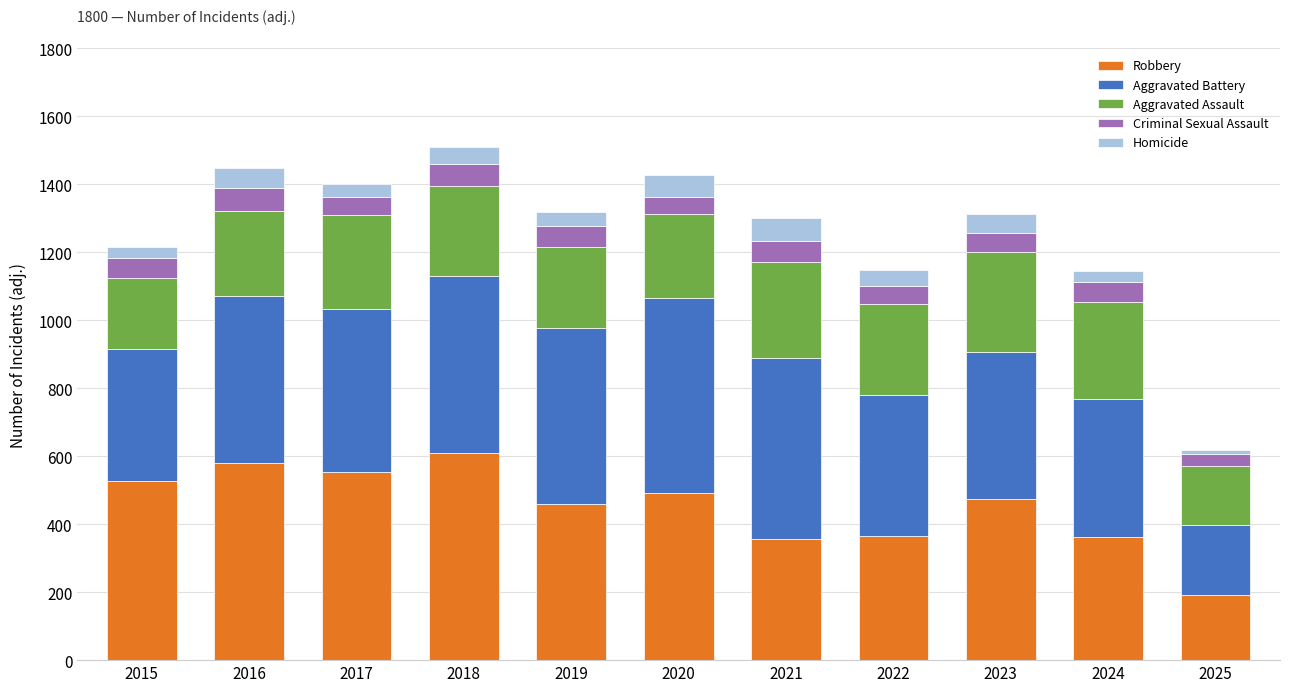

What is the total value across all series at 2022?

1147